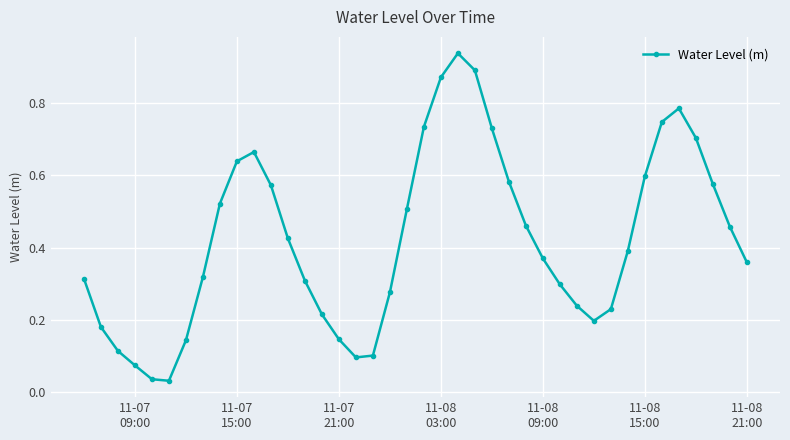

What is the sum of all values?

16.8